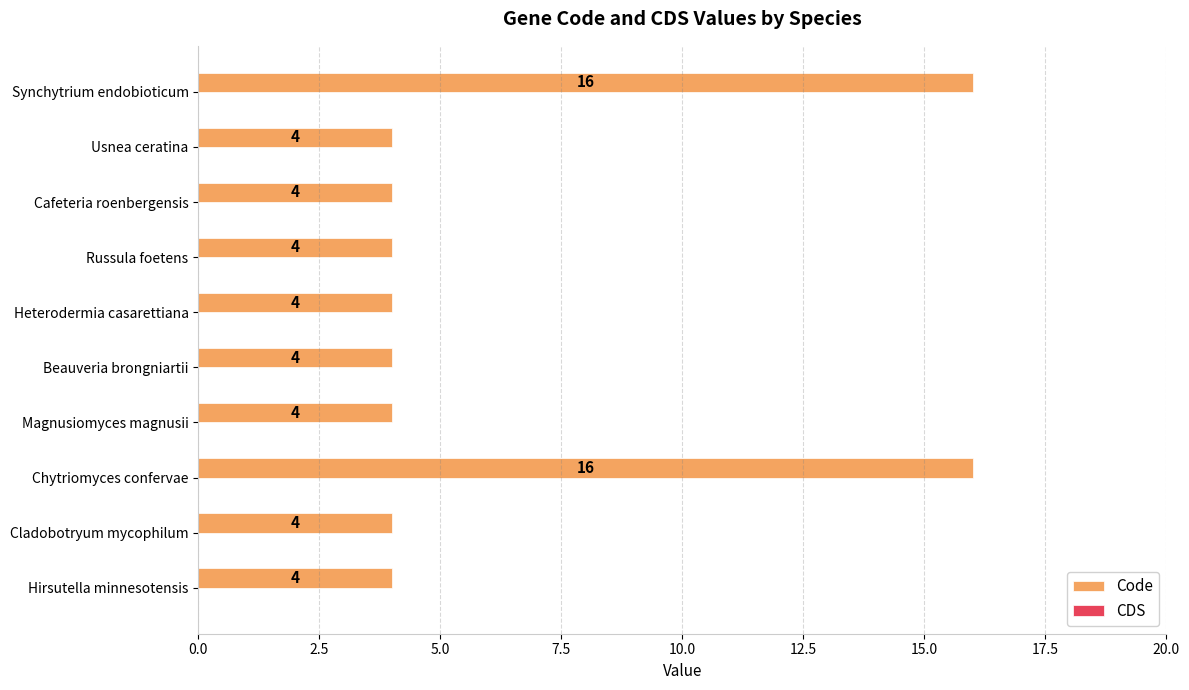

Reading top to bottom, extract all data points from this chart.

16	4	4	4	4	4	4	16	4	4